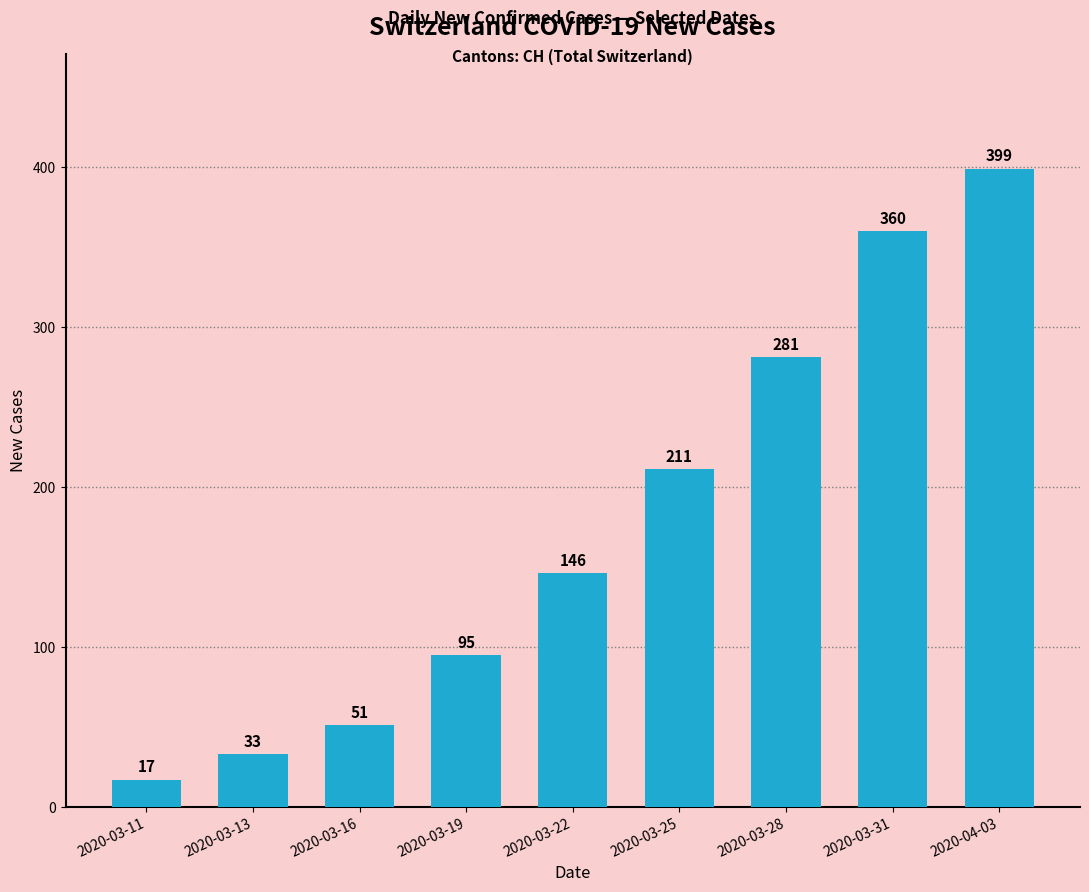

Reading right to left, list all the values displayed in this chart.

399	360	281	211	146	95	51	33	17